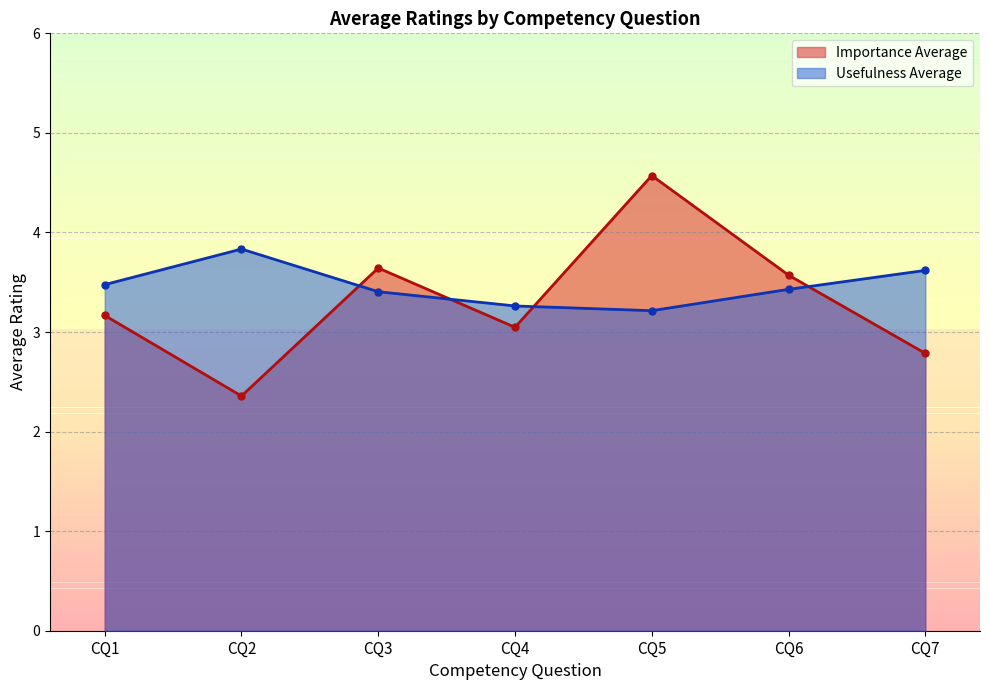

What is the average value of the Usefulness Average series?

3.5